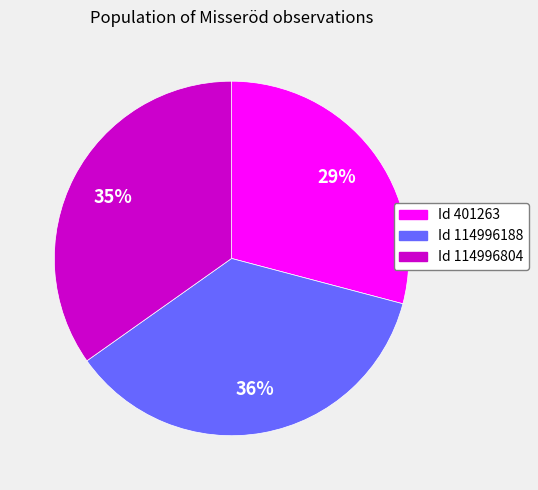

Which slice is the smallest?

Id 401263